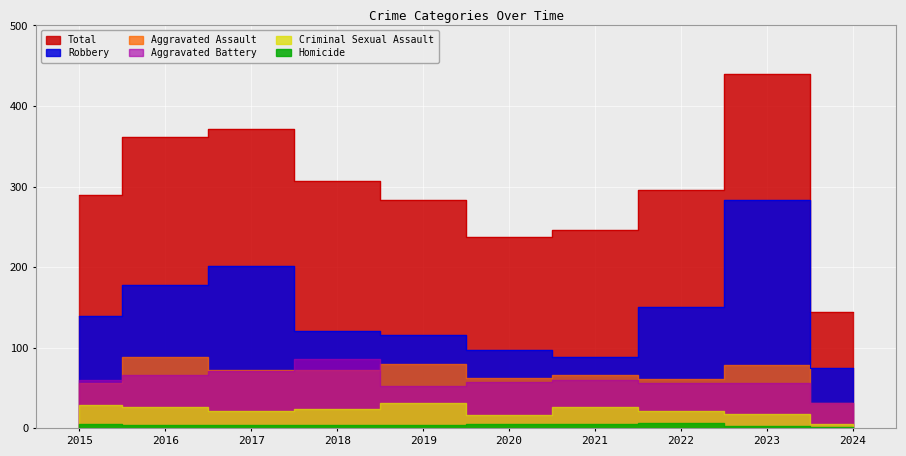

Reading left to right, transcribe all the data shown in this chart.

Aggravated Assault: 2015=56	2016=88	2017=72	2018=72	2019=80	2020=62	2021=66	2022=61	2023=79	2024=32
Aggravated Battery: 2015=60	2016=66	2017=71	2018=86	2019=53	2020=57	2021=60	2022=56	2023=56	2024=31
Criminal Sexual Assault: 2015=29	2016=26	2017=22	2018=24	2019=31	2020=16	2021=26	2022=21	2023=18	2024=5
Homicide: 2015=5	2016=4	2017=4	2018=4	2019=4	2020=5	2021=6	2022=7	2023=3	2024=2
Robbery: 2015=139	2016=178	2017=202	2018=121	2019=116	2020=97	2021=88	2022=151	2023=284	2024=75
Total: 2015=289	2016=362	2017=371	2018=307	2019=284	2020=237	2021=246	2022=296	2023=440	2024=145